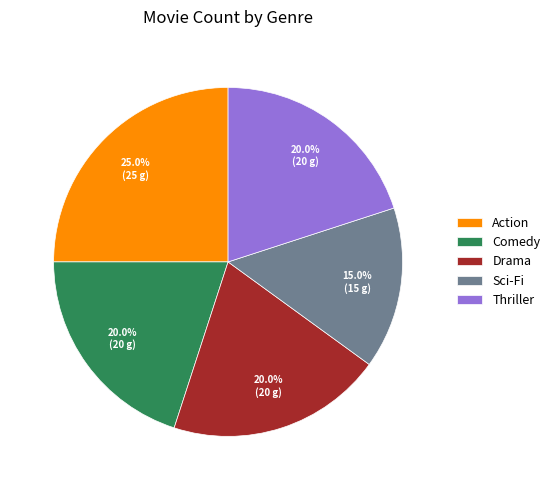

What percentage is the Thriller slice, to the nearest percent?

20%